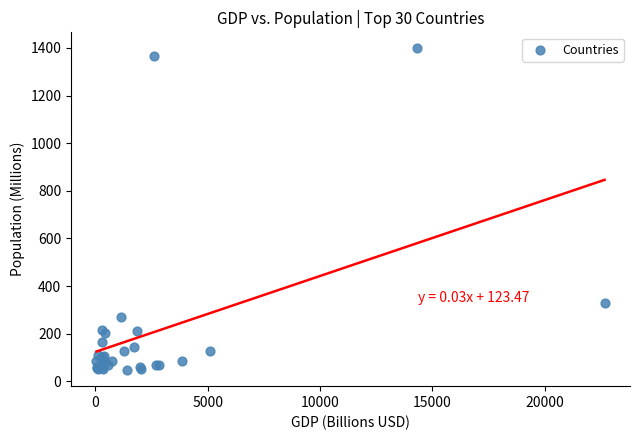

What Y value in the scatter plot is closest to 722?

328.2